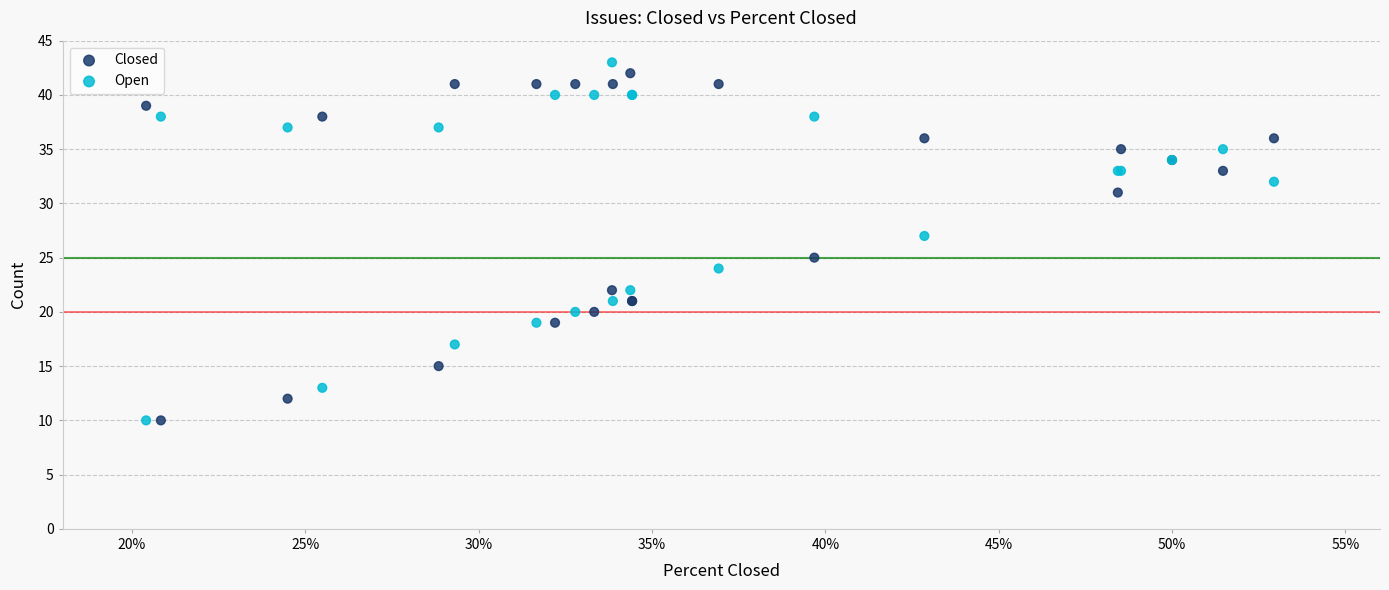

Which series has the widest spread of Y values?

Closed